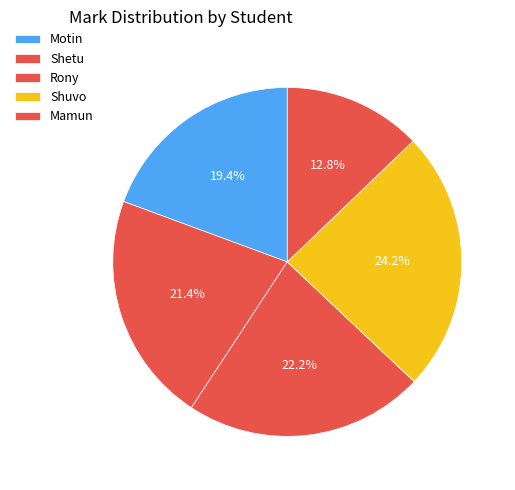

Is it true that Mamun is 24% of the pie?

False